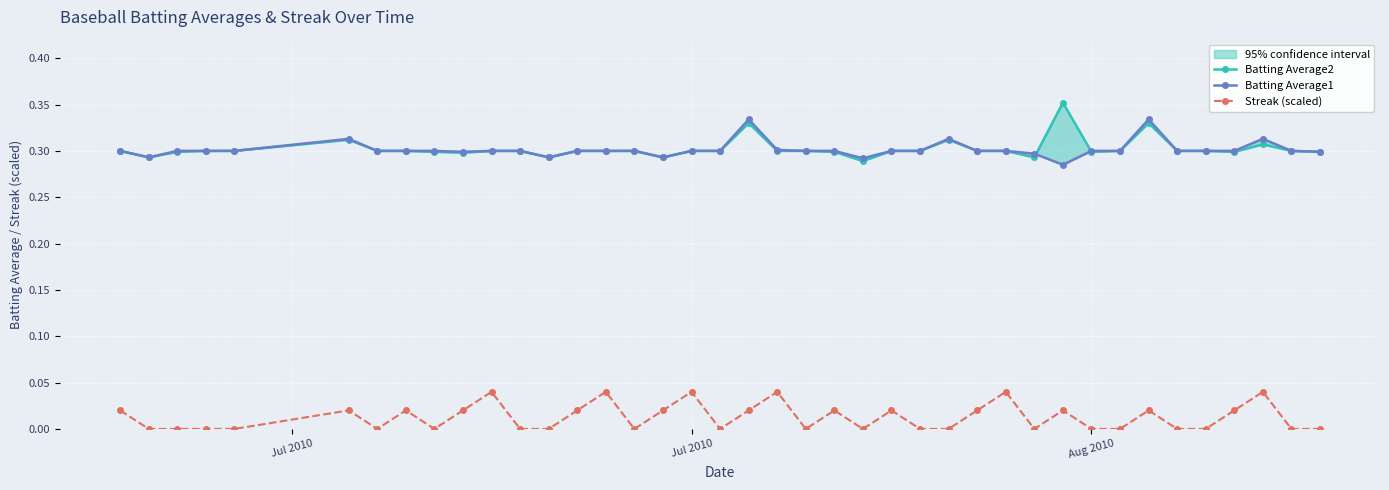

How many values in Streak (scaled) are above zero?

19